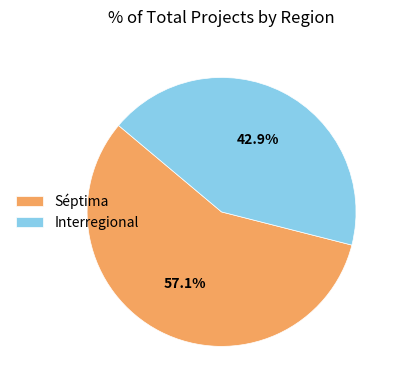

Count the number of slices in the pie.

2